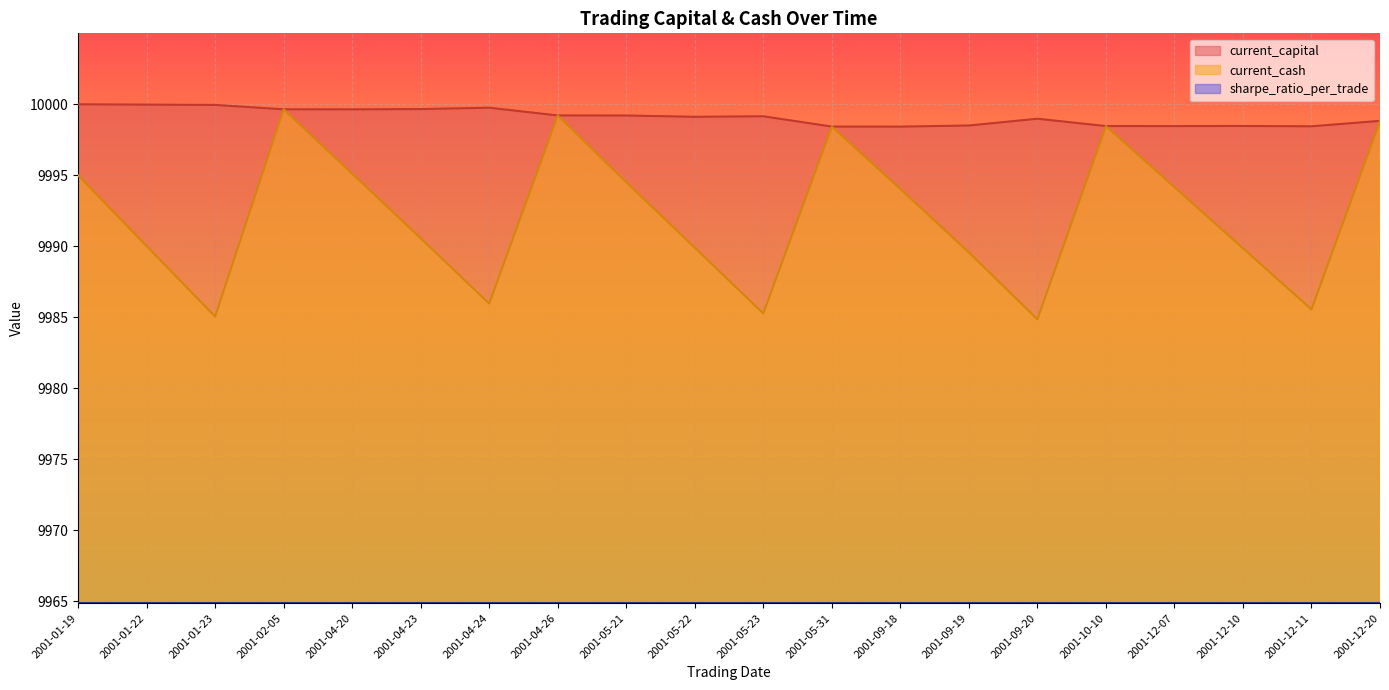

The value of current_capital at 2001-01-23 is 5460.9. True or false?

False